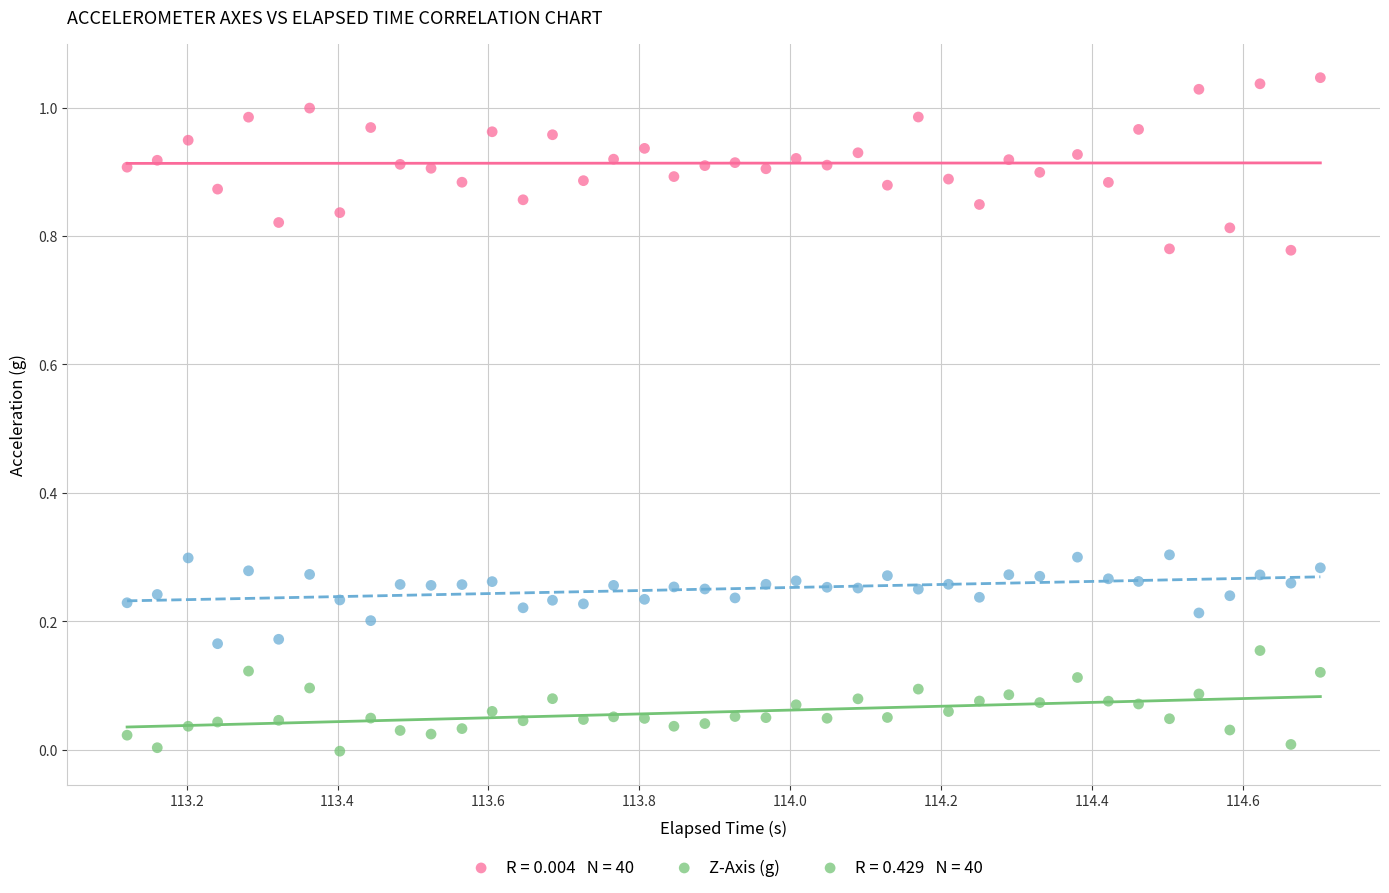

Across all data points, what is the range of X values (max minus min)?

1.6